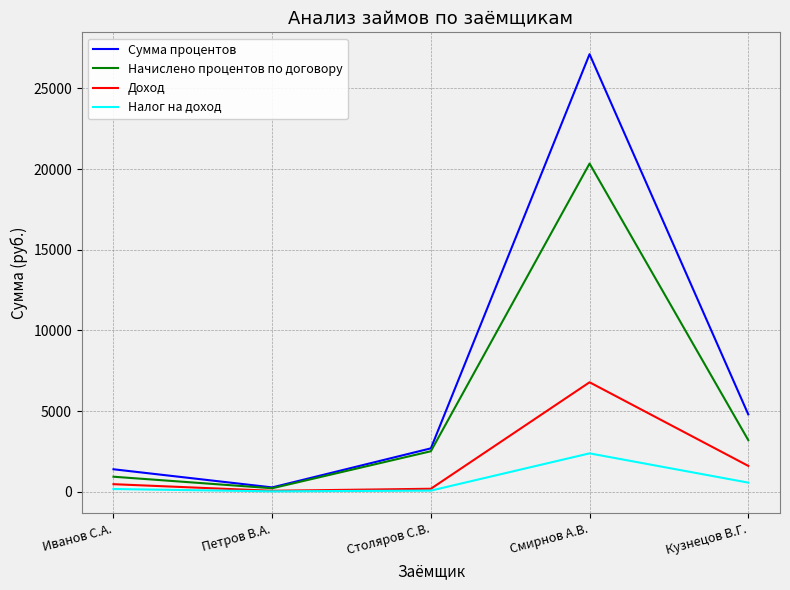

What is the difference between the second highest and minimum values in the Доход series?

1545.2